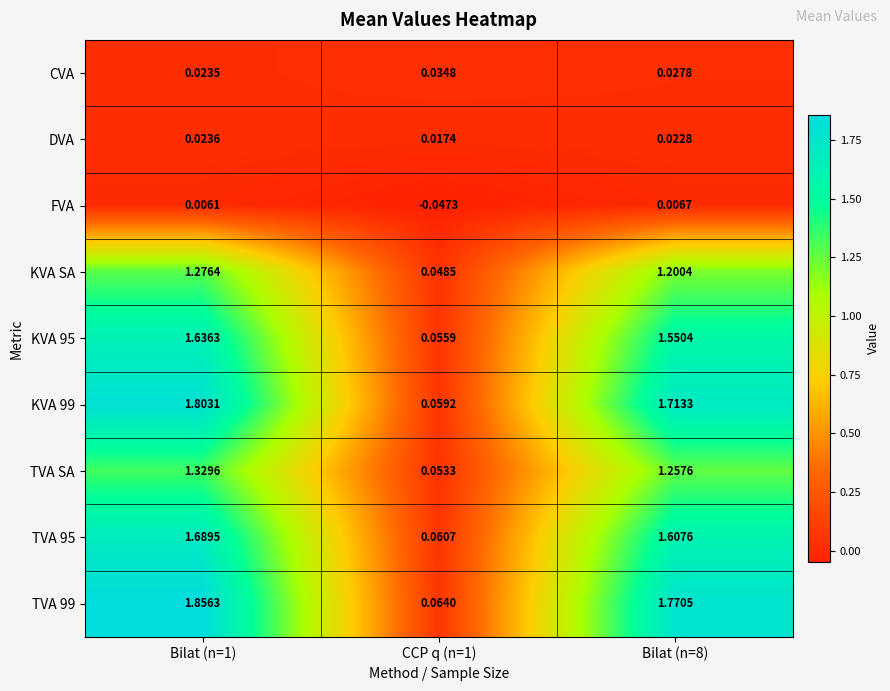

Is the value of CVA at CCP q (n=1) greater than the value of DVA at CCP q (n=1)?

Yes